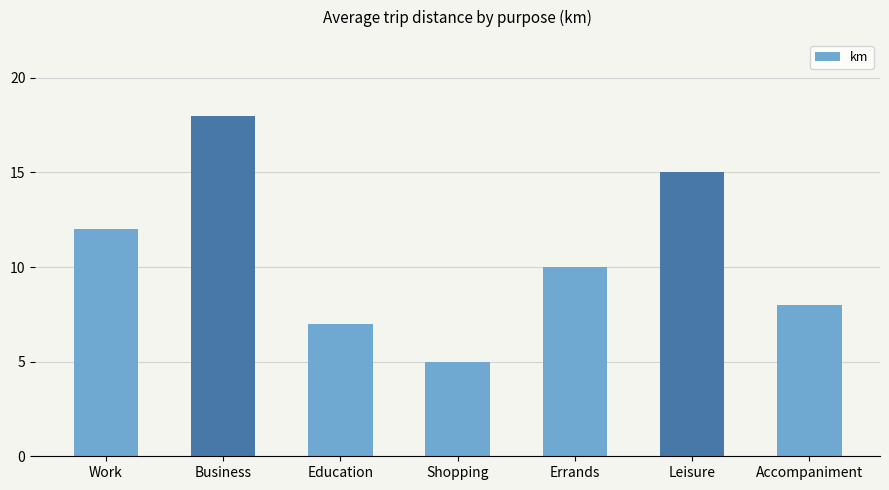

What is the ratio of the value at Accompaniment to the value at Leisure?

0.5